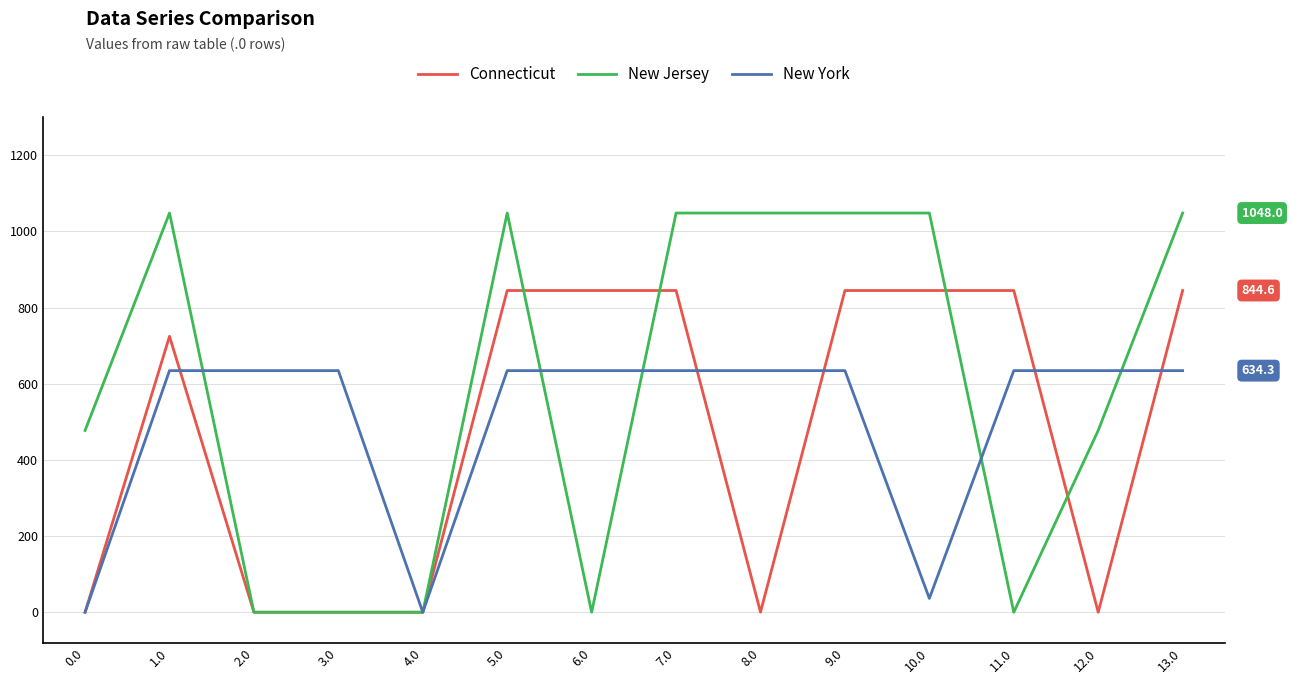

Where do New York and New Jersey first cross each other?

1.0 and 2.0